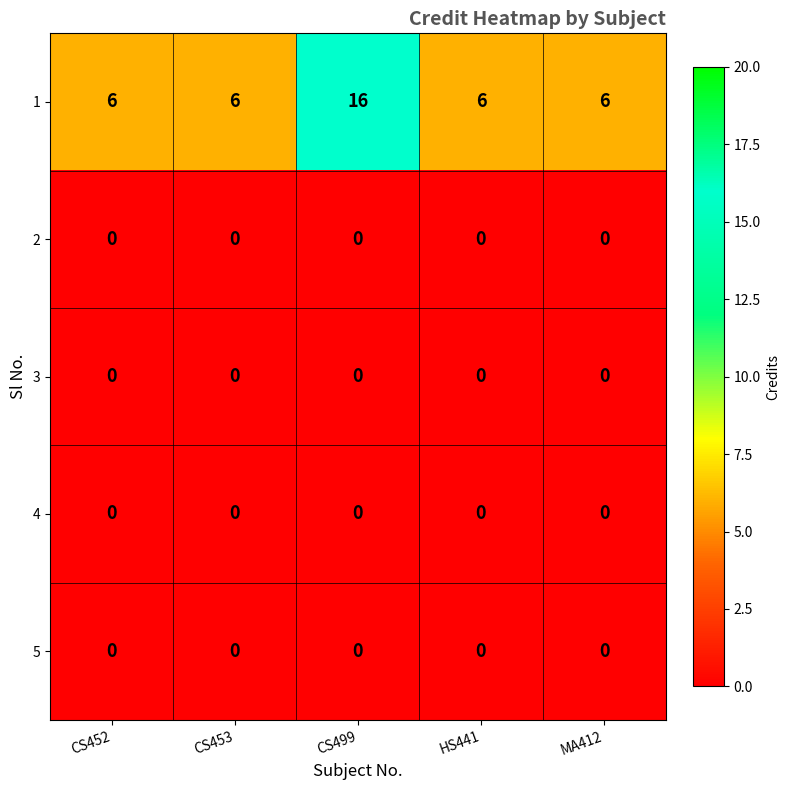

Which series has the largest total across all categories?

1